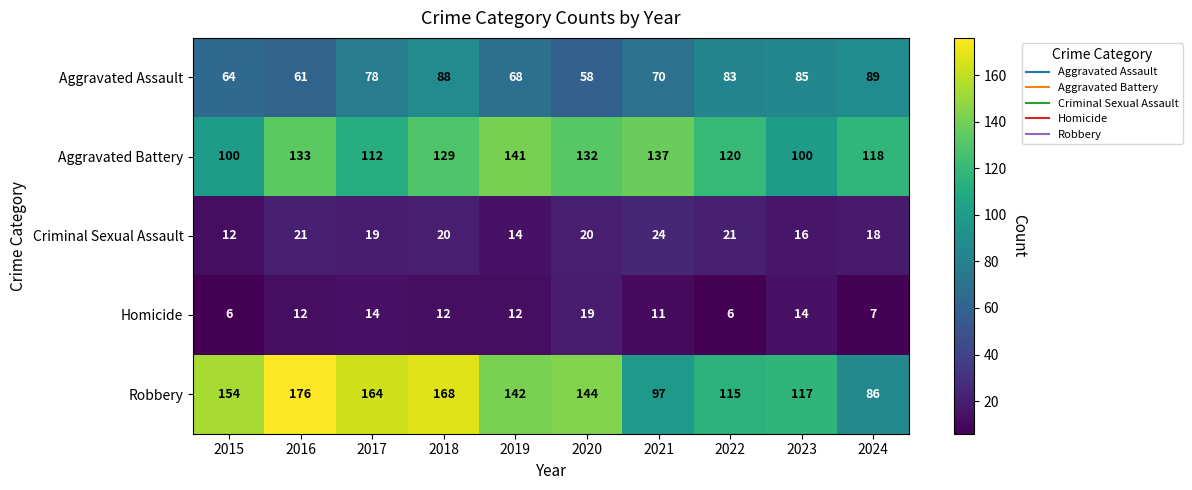

What is the greatest value displayed?

176